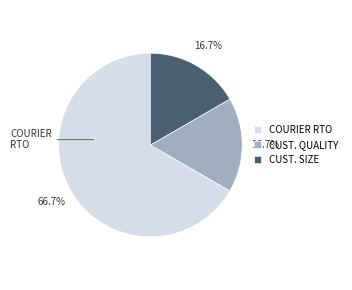

Approximately how many times larger is the value at CUST. QUALITY compared to COURIER RTO?

0.3